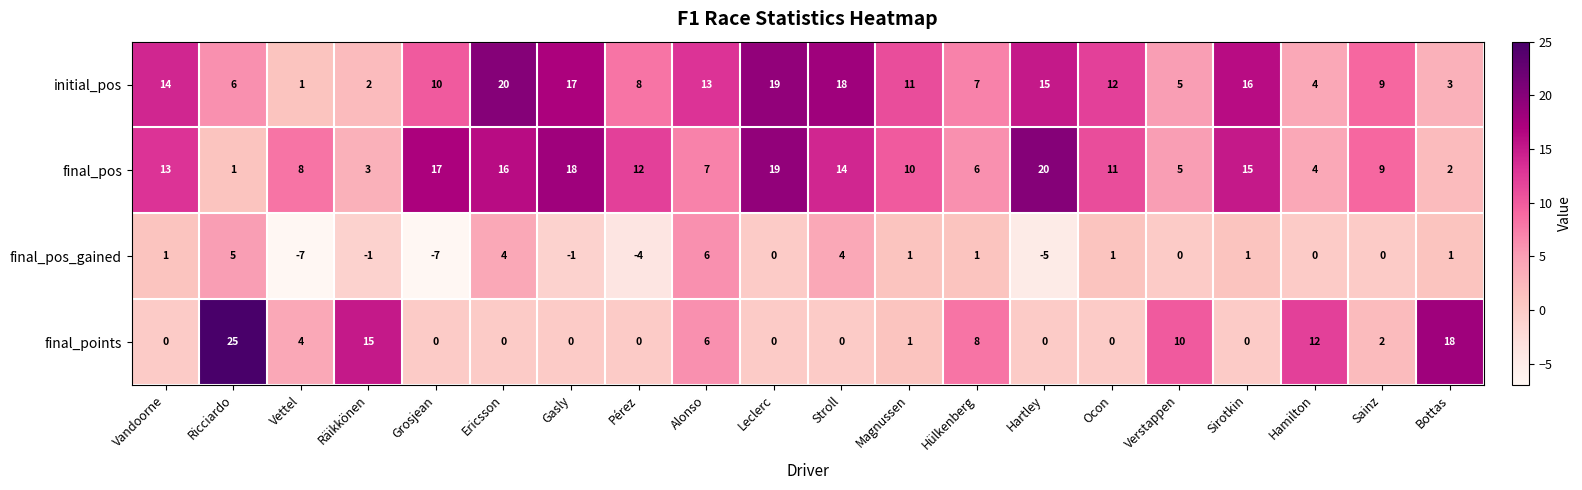

Which category has the highest value across all series?

Ricciardo